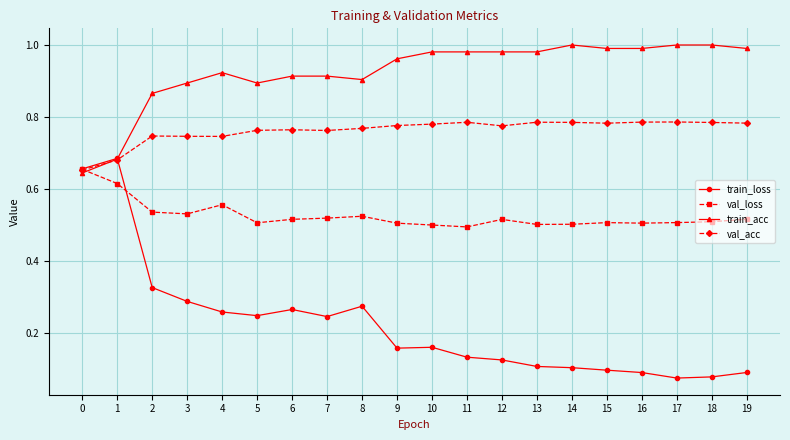

At which category is the sum across all series the highest?

1